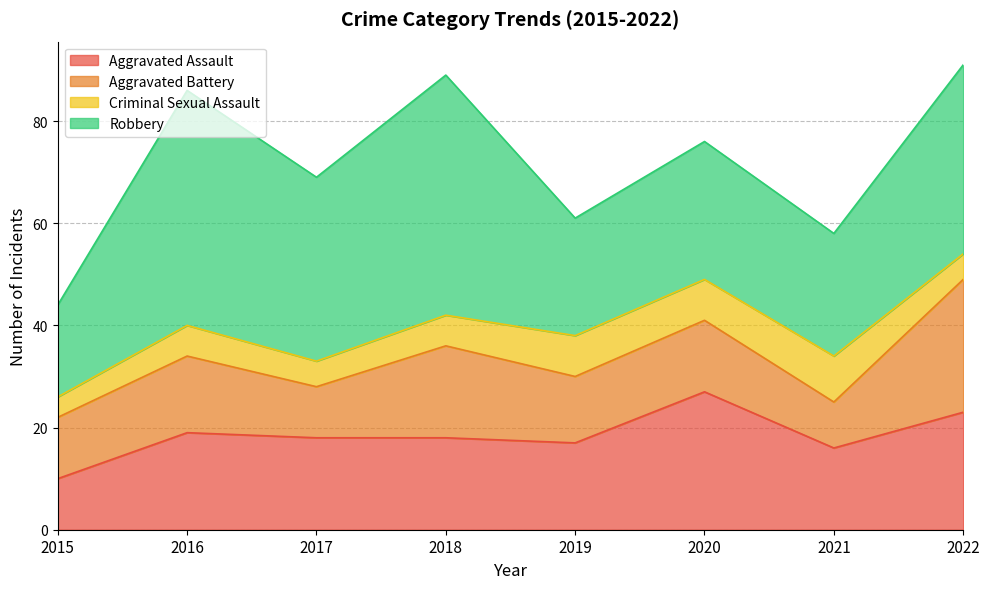

Between 2015 and 2018, which series saw the biggest shift?

Robbery